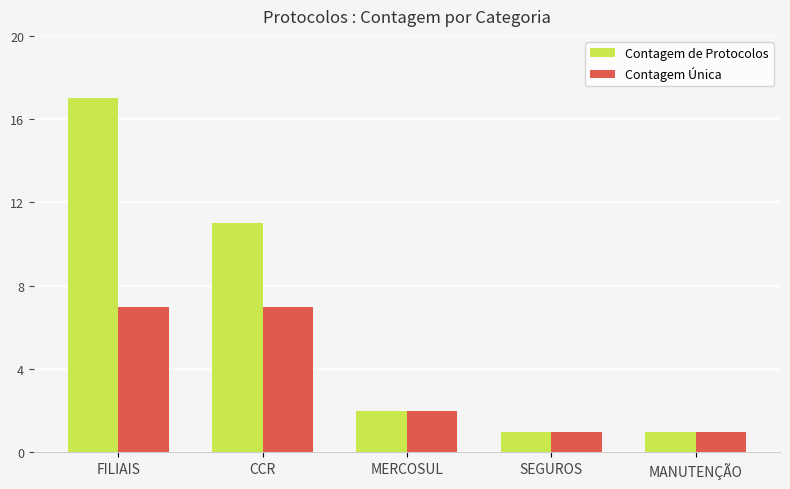

Which label corresponds to the largest value in the chart?

FILIAIS